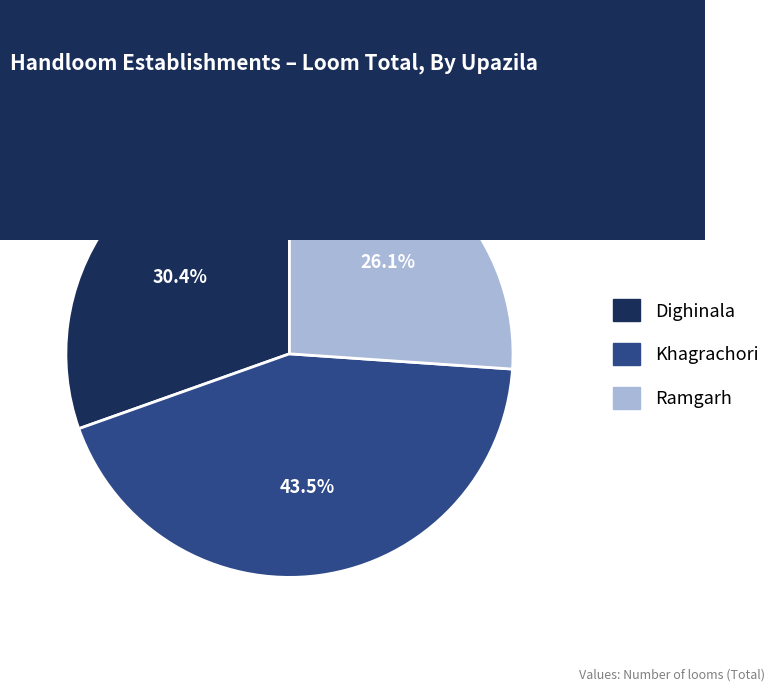

True or false: Ramgarh accounts for 26% of the total.

True